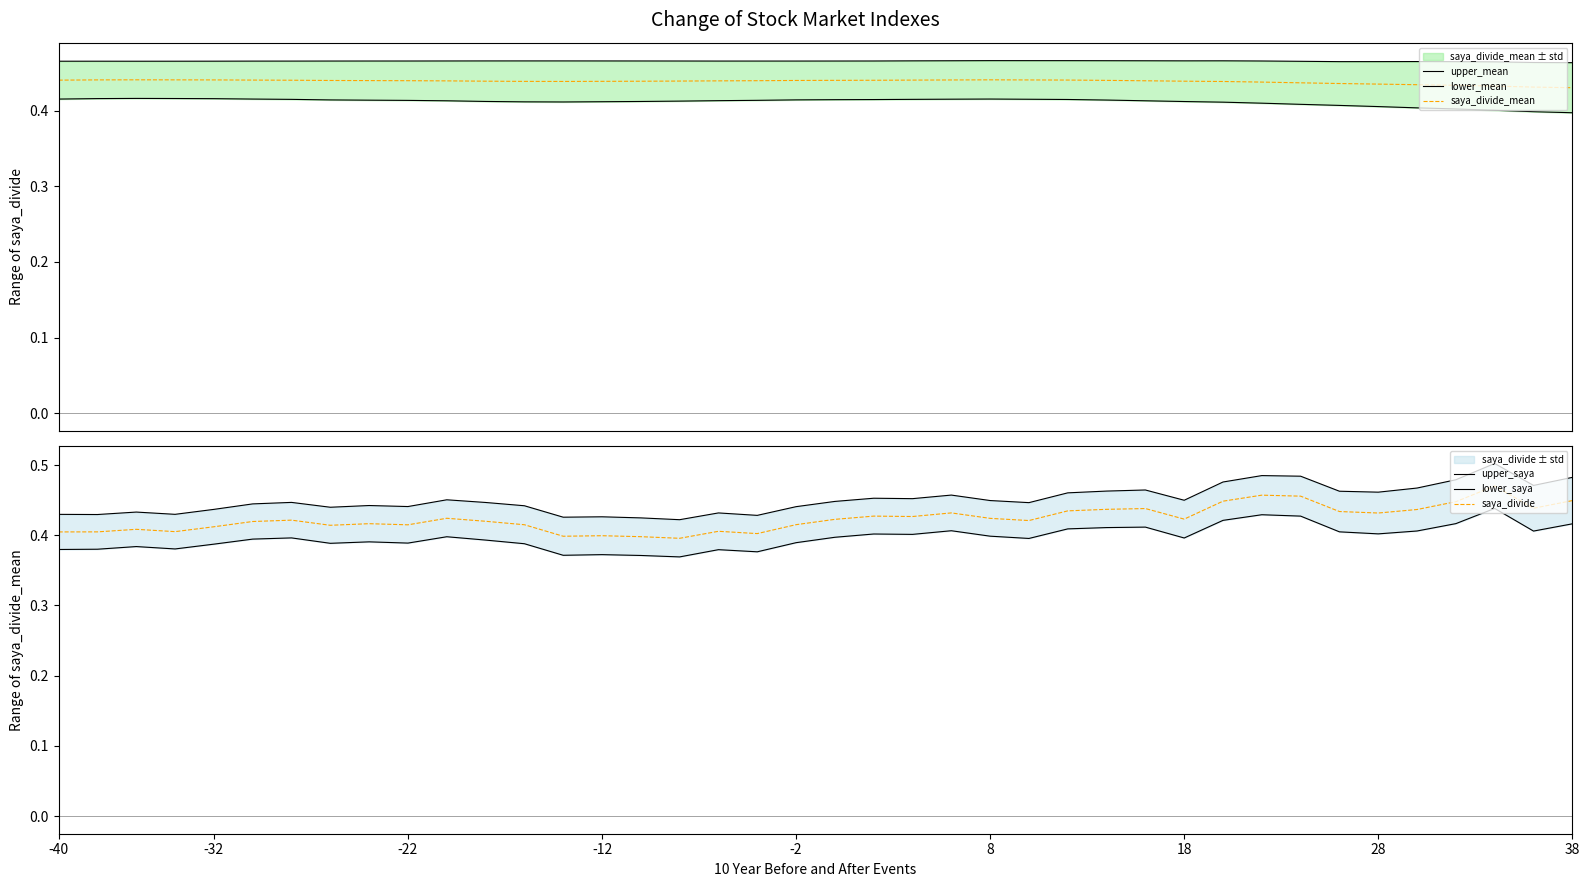

At how many categories does at least one series exceed 0?

40